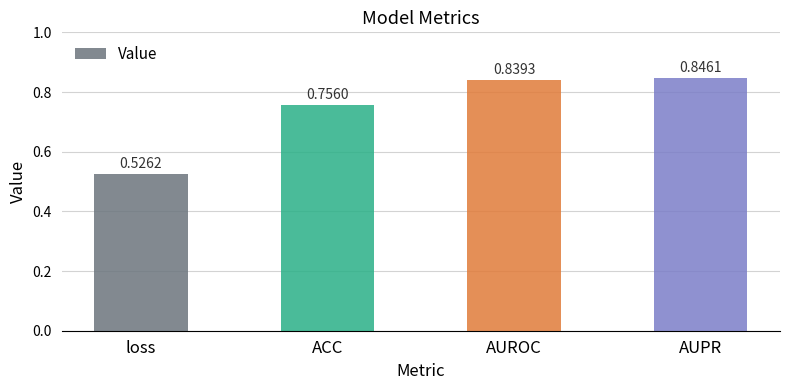

Count the values in the range 0 to 1.

4